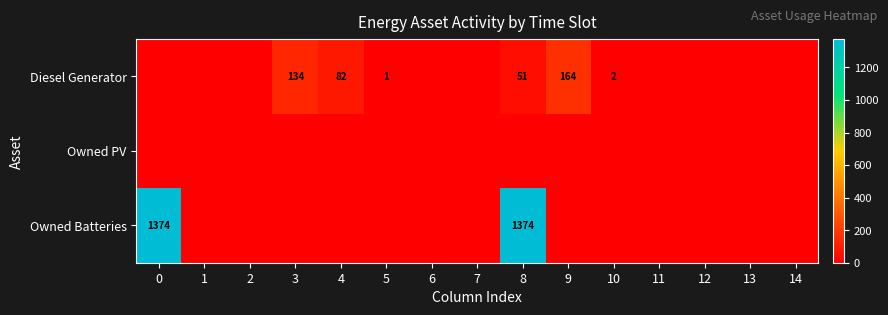

True or false: Owned Batteries has a value of 1374 at 8.

True